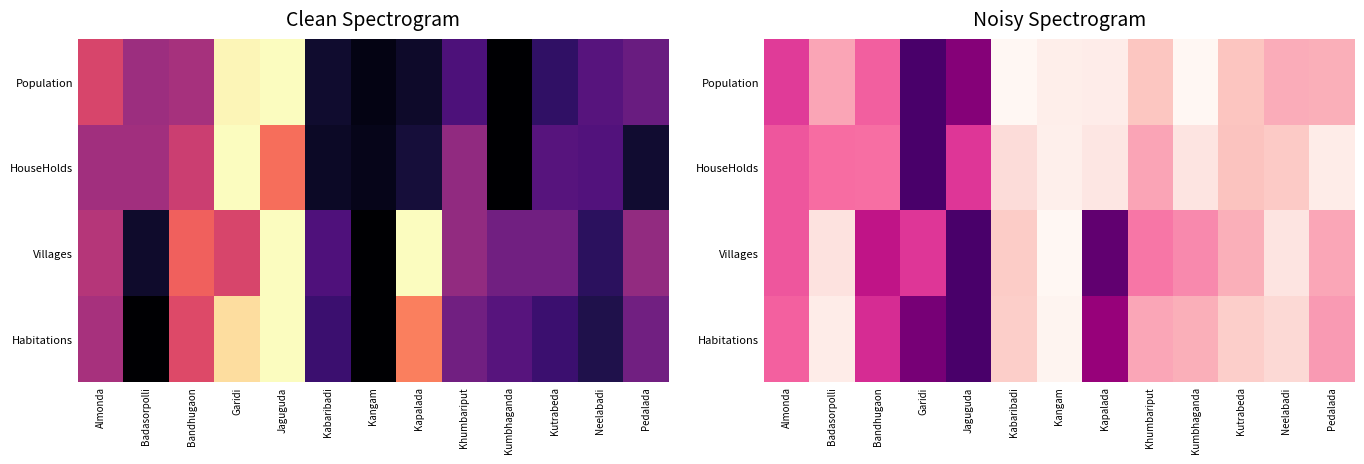

Which series has the largest total across all categories?

Villages